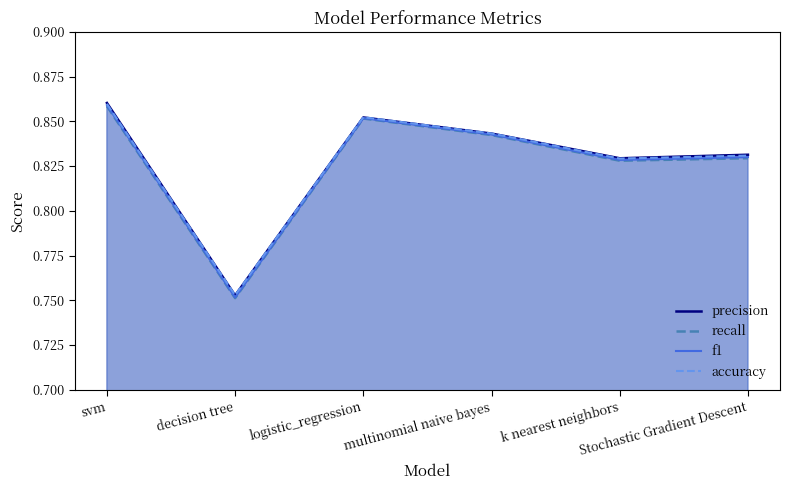

How many distinct data groups are displayed?

4